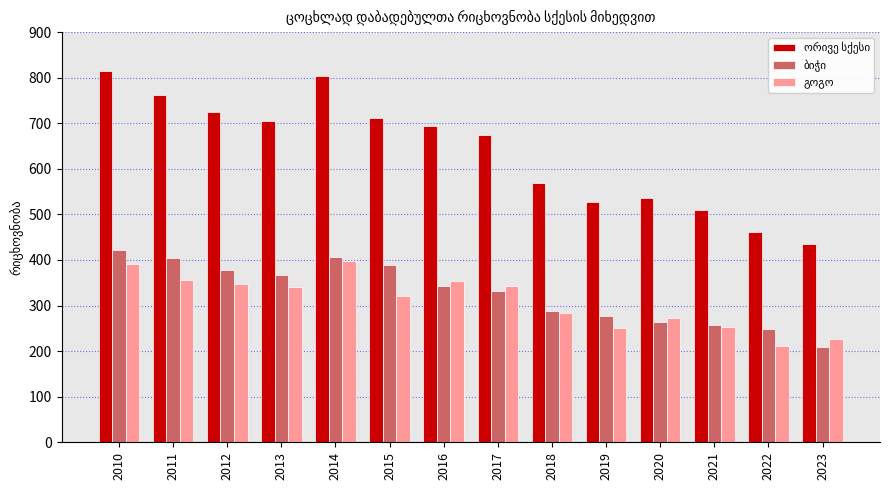

What is the total value across all series at 2021?

1020